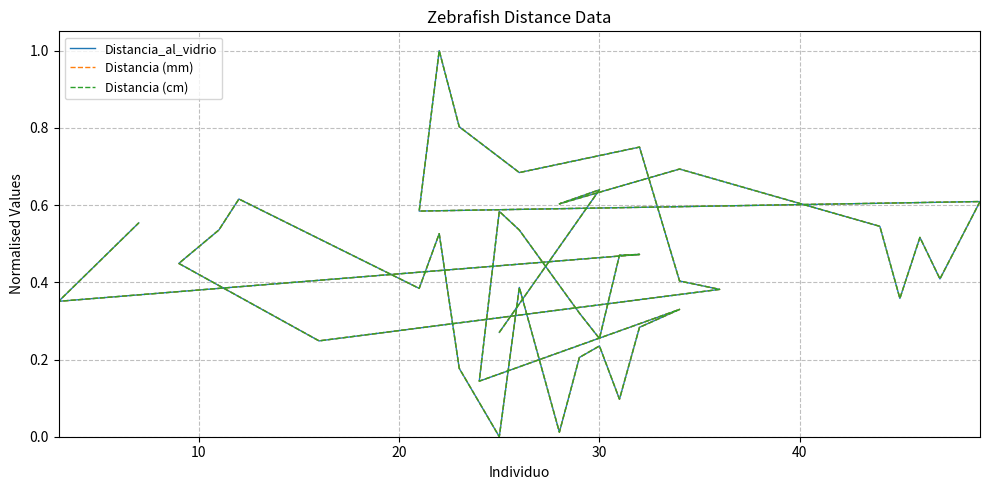

Reading left to right, transcribe all the data shown in this chart.

Distancia_al_vidrio: 0.3	0.6	0.6	0.7	0.5	0.4	0.5	0.4	0.6	0.6	1.0	0.8	0.7	0.8	0.4	0.4	0.2	0.4	0.5	0.6	0.4	0.5	0.2	0.0	0.4	0.0	0.2	0.2	0.1	0.3	0.3	0.1	0.6	0.5	0.3	0.3	0.5	0.5	0.4	0.6
Distancia (mm): 0.3	0.6	0.6	0.7	0.5	0.4	0.5	0.4	0.6	0.6	1.0	0.8	0.7	0.8	0.4	0.4	0.2	0.4	0.5	0.6	0.4	0.5	0.2	0.0	0.4	0.0	0.2	0.2	0.1	0.3	0.3	0.1	0.6	0.5	0.3	0.3	0.5	0.5	0.4	0.6
Distancia (cm): 0.3	0.6	0.6	0.7	0.5	0.4	0.5	0.4	0.6	0.6	1.0	0.8	0.7	0.8	0.4	0.4	0.2	0.4	0.5	0.6	0.4	0.5	0.2	0.0	0.4	0.0	0.2	0.2	0.1	0.3	0.3	0.1	0.6	0.5	0.3	0.3	0.5	0.5	0.4	0.6